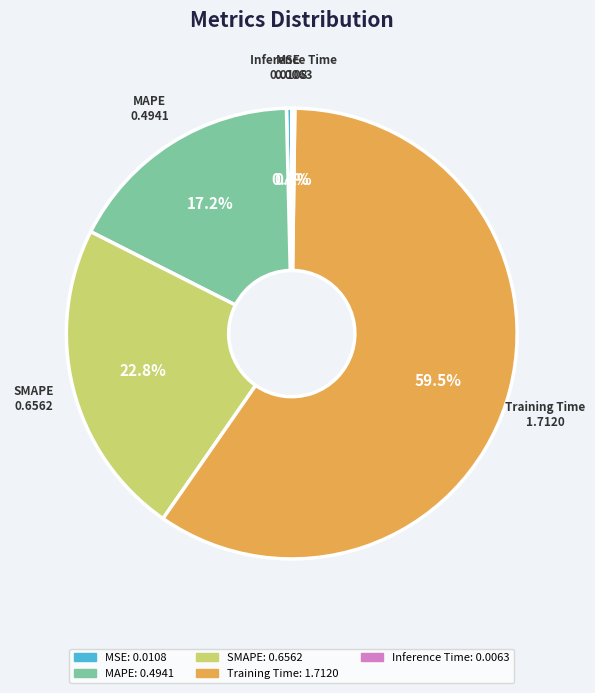

Which slice represents more than half of the pie?

Training Time